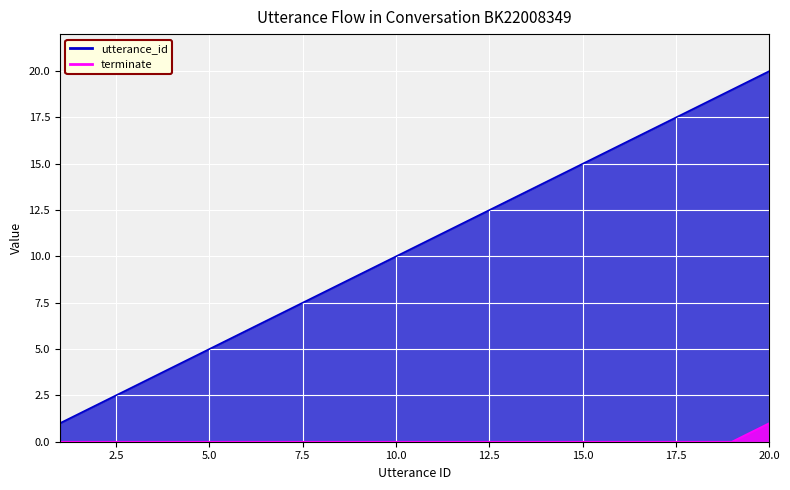

How many lines are shown in the chart?

2